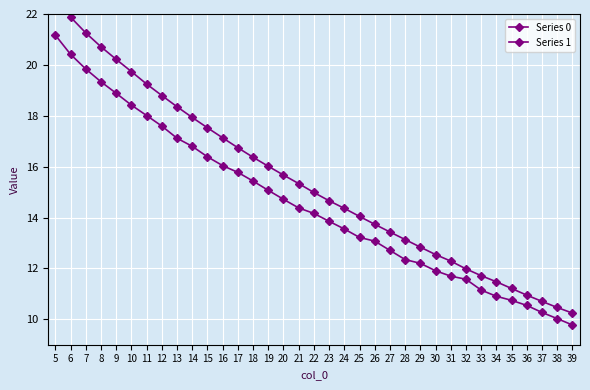

What is the highest value of the Series 1 series?

21.2